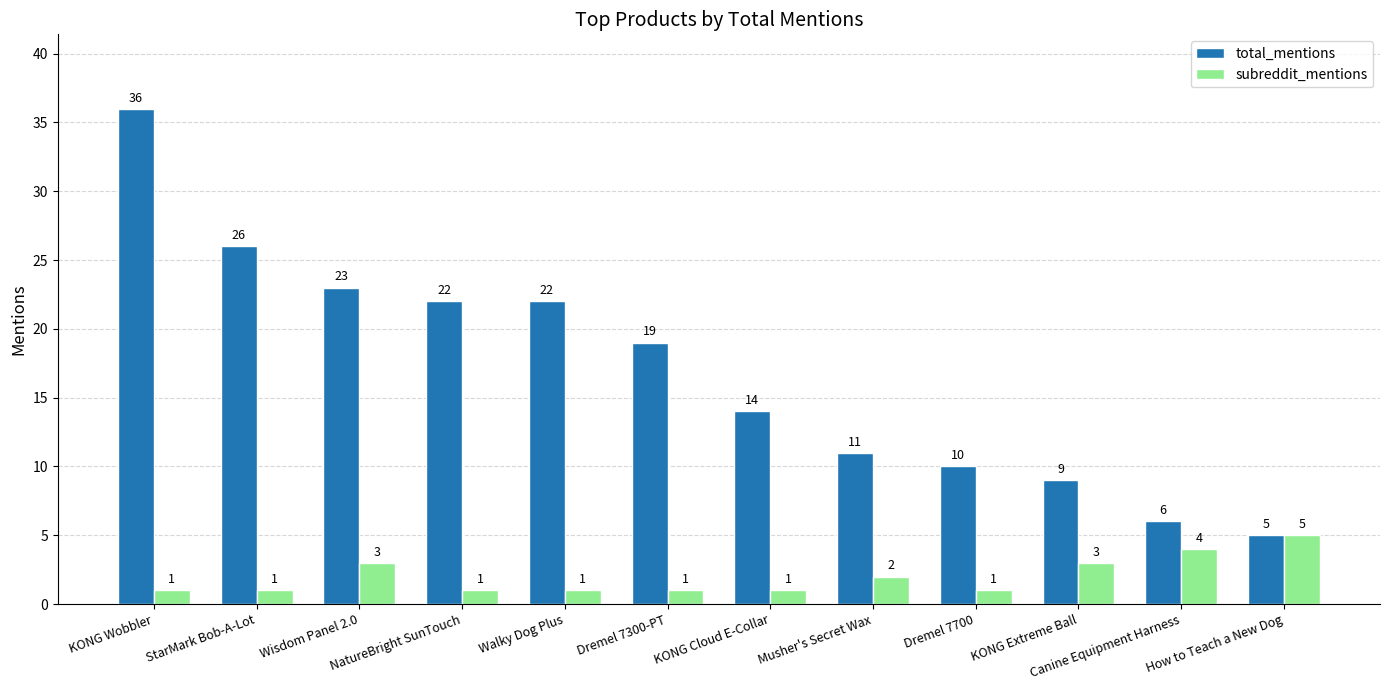

What is the sum of the total_mentions values at Dremel 7700 and How to Teach a New Dog?

15